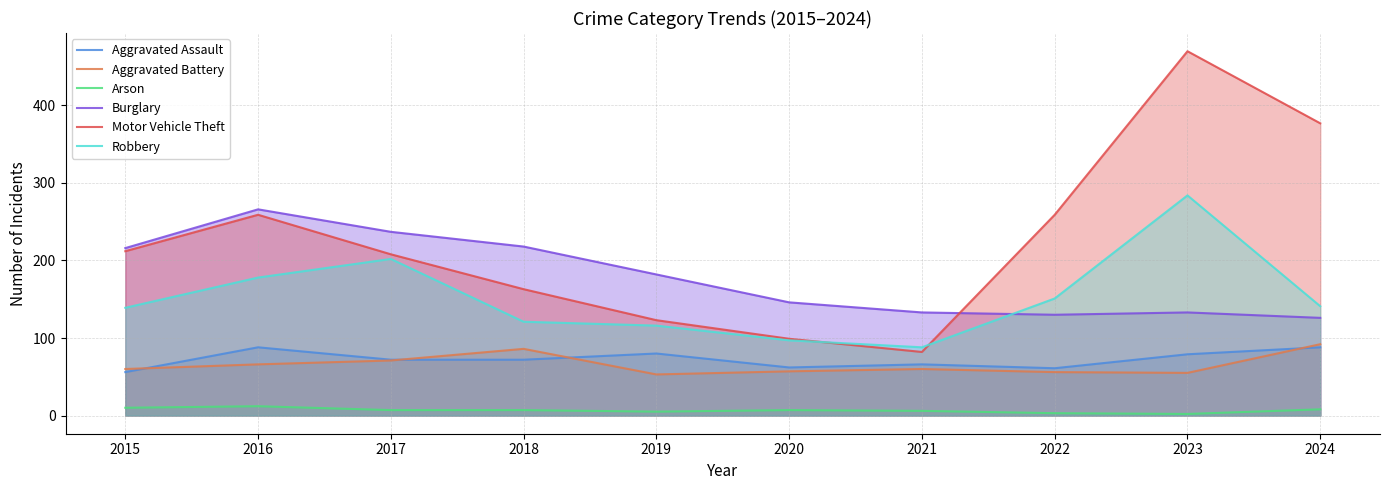

What is the difference between the second highest and minimum values in the Burglary series?

111